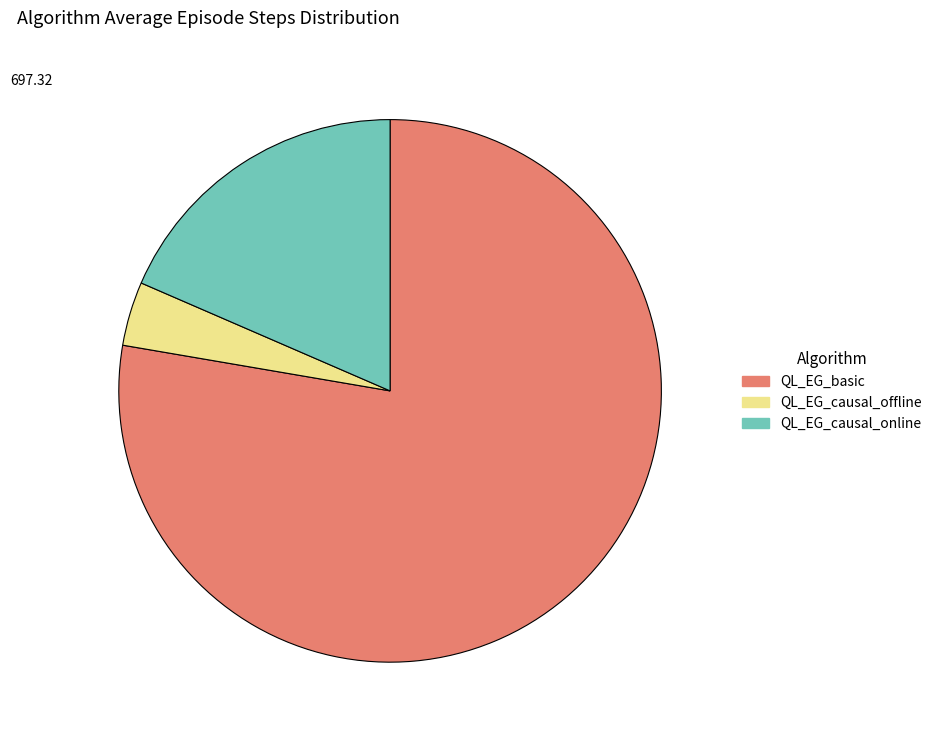

Which slice is the largest?

QL_EG_basic